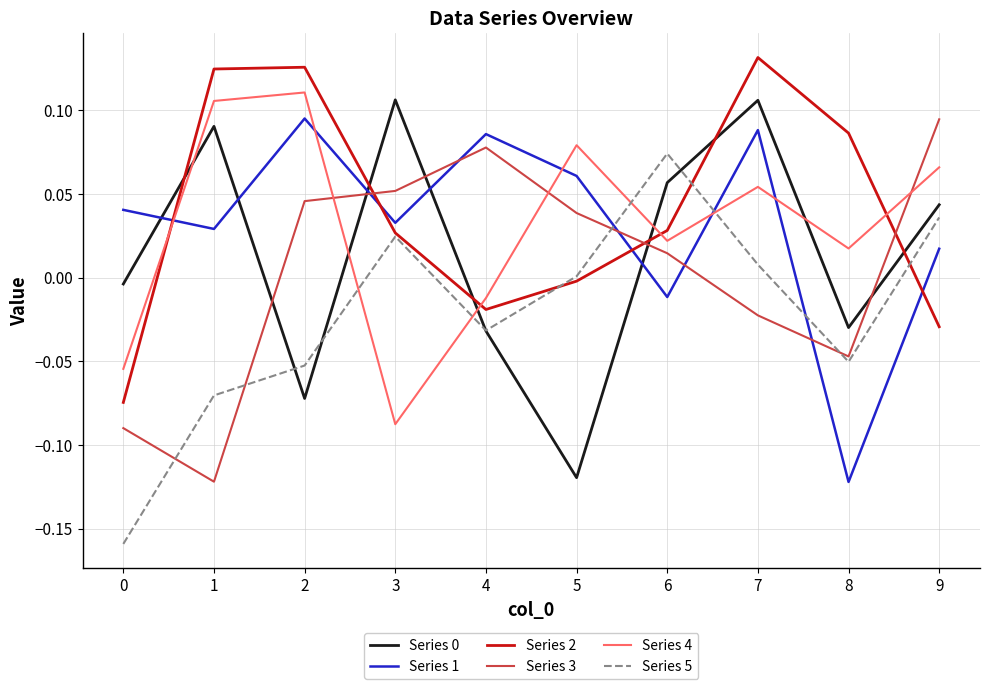

Is the value of Series 2 at 8 greater than the value of Series 3 at 5?

Yes